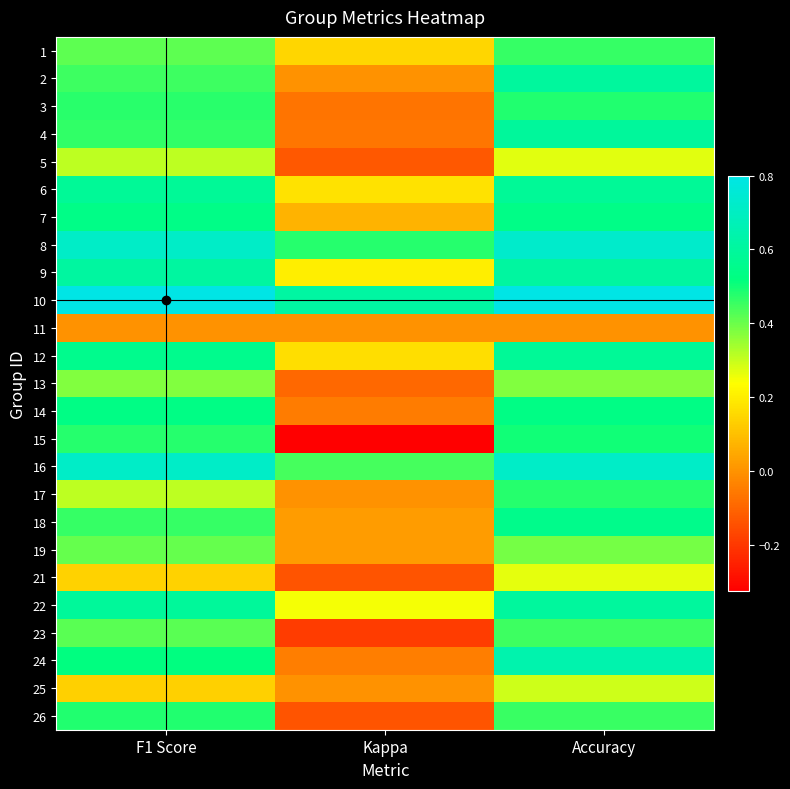

How many data points does each series have?

3